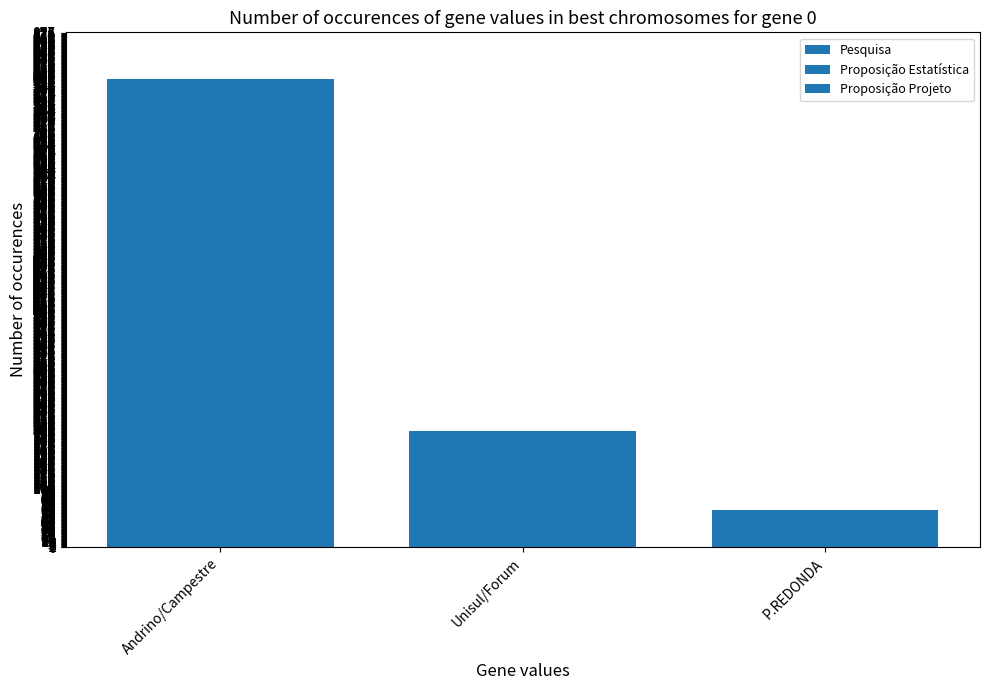

The Proposição Estatística series shows 511 at Andrino/Campestre. True or false?

False